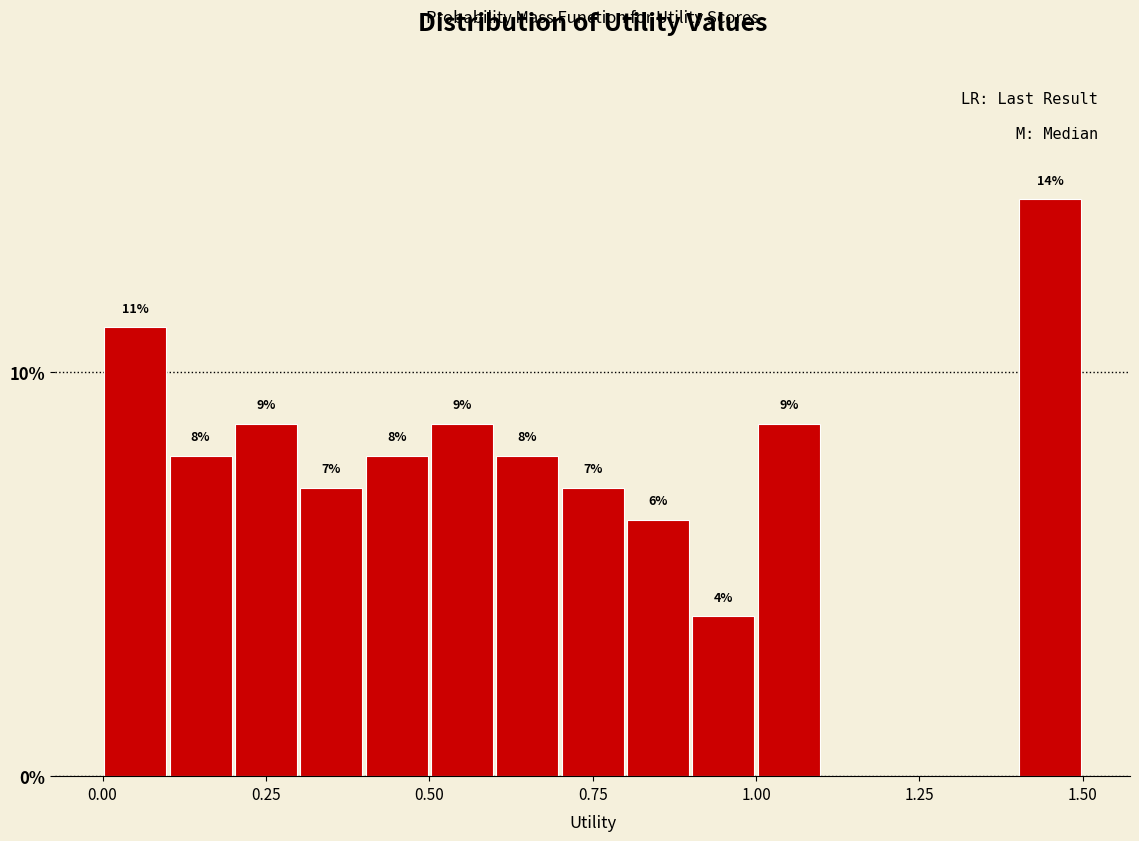

Around what value on the x-axis is the tallest bar? Give the approximate position of its centre, as read against the axis.

1.45